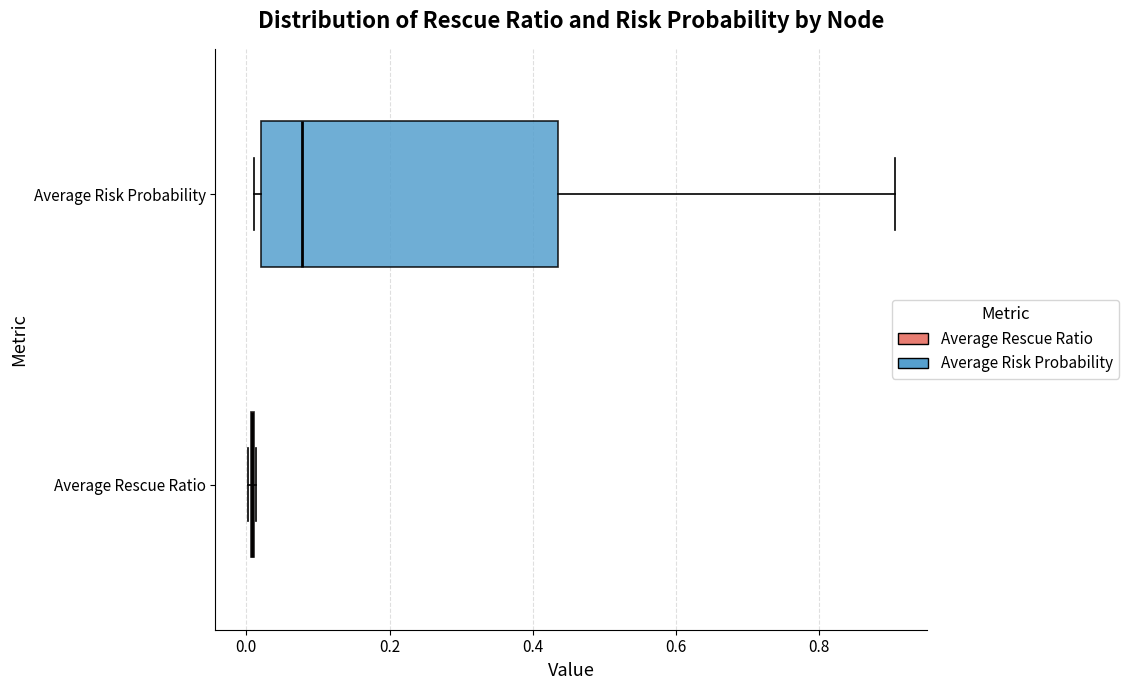

Reading bottom to top, transcribe this box plot: for each box, give where its median line is, the range the box spans, and where its two whiskers end, as read against the x-axis. The values are not printed on the chart, so give them approximately, as read against the axis.

Average Rescue Ratio: box collapsed to a line at 0.00, whiskers 0.00 to 0.02
Average Risk Probability: median 0.08, box 0.02 to 0.44, whiskers 0.02 (just left of the box's left edge) to 0.90